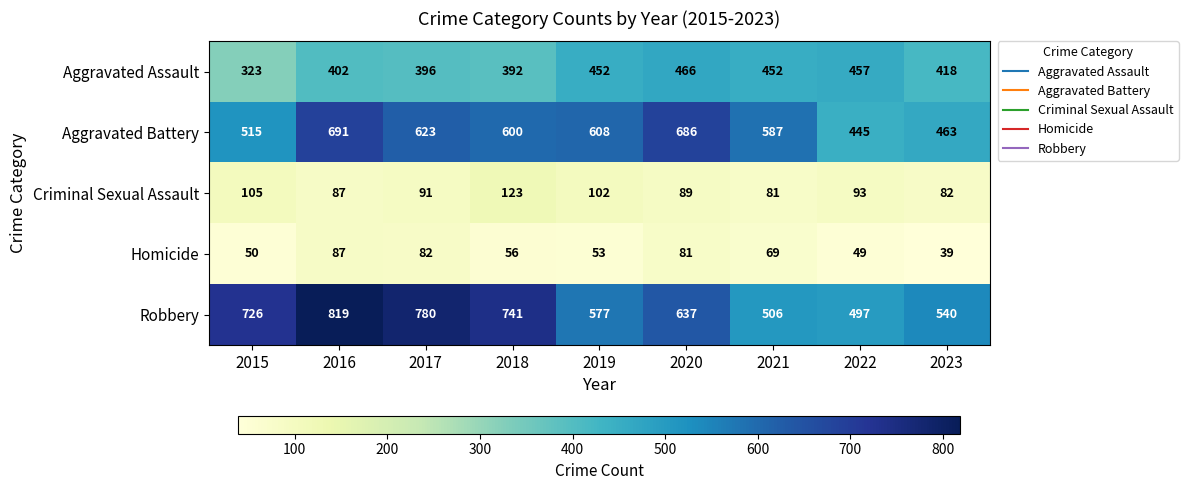

What is the total value across all series at 2017?

1972